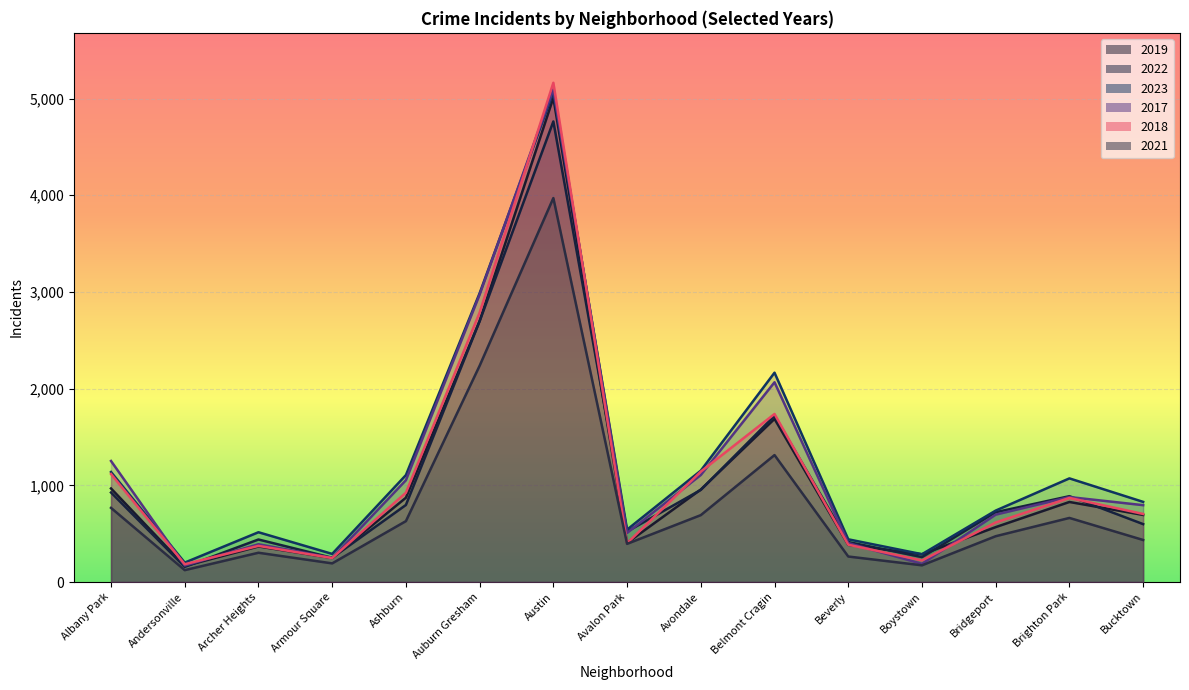

What is the sum of the 2021 values at Albany Park and Brighton Park?

1430